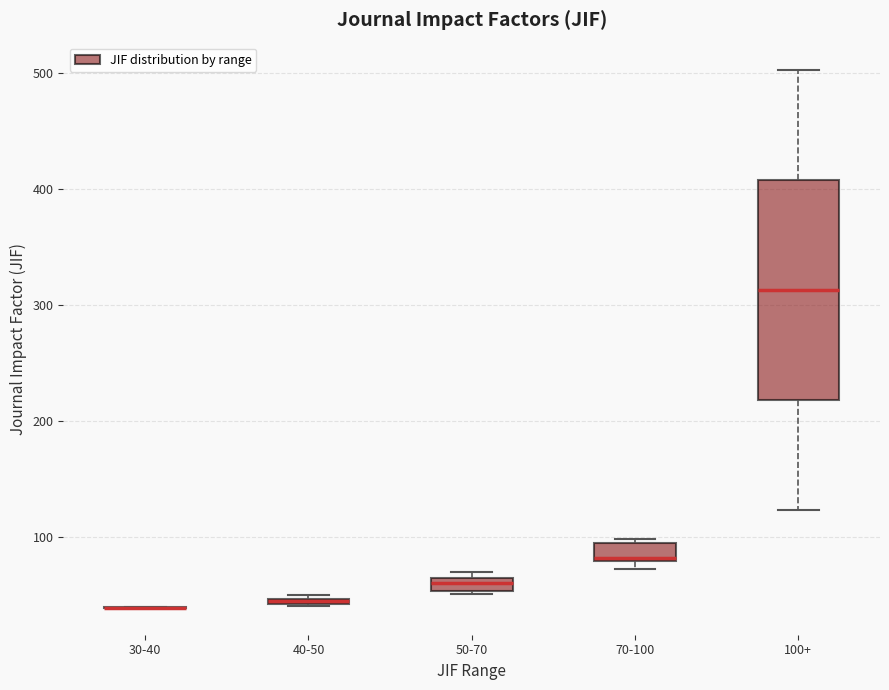

Where is the upper edge of the box for 70-100 on the y-axis? The values are not printed on the chart, so give them approximately, as read against the axis.

90